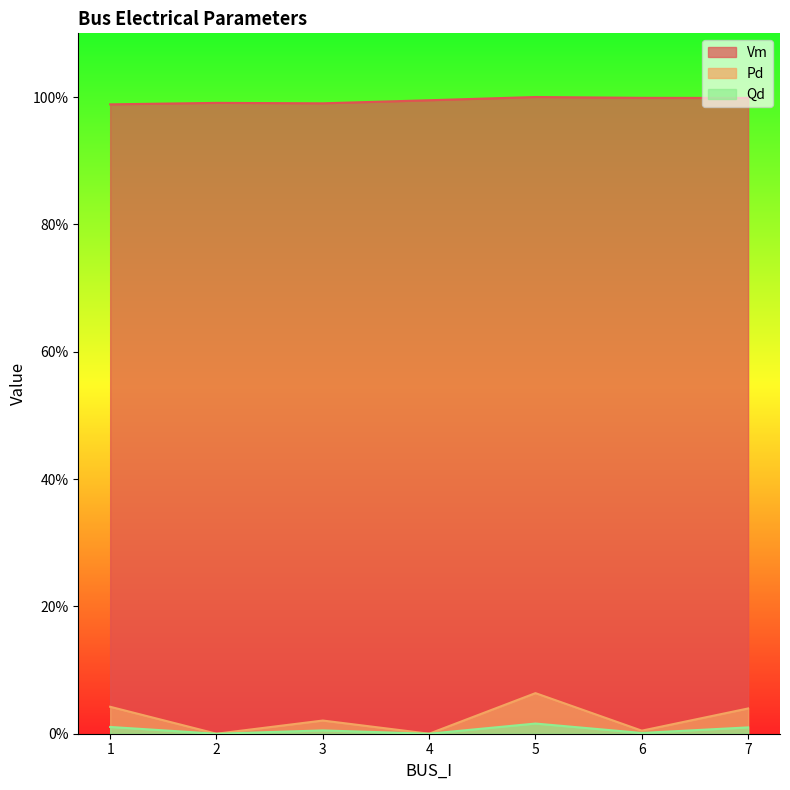

Reading left to right, transcribe all the data shown in this chart.

Vm: 1=1.0	2=1.0	3=1.0	4=1.0	5=1.0	6=1.0	7=1.0
Pd: 1=0.0	2=0.0	3=0.0	4=0.0	5=0.1	6=0.0	7=0.0
Qd: 1=0.0	2=0.0	3=0.0	4=0.0	5=0.0	6=0.0	7=0.0